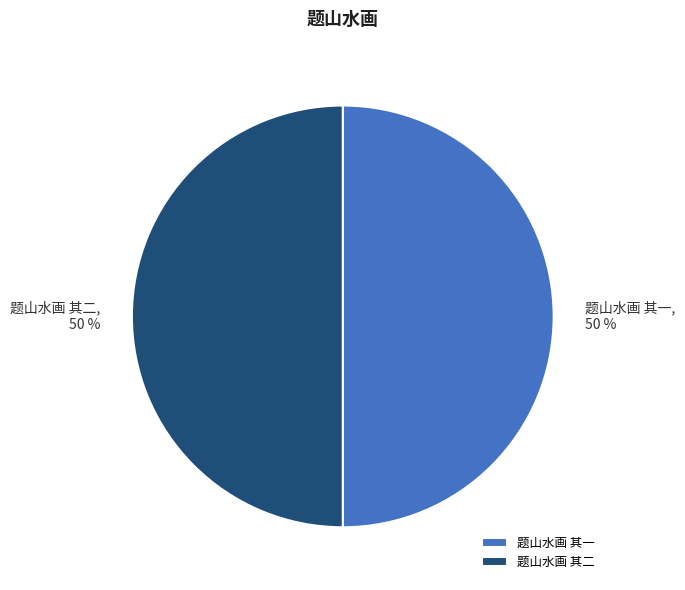

Count the number of slices in the pie.

2